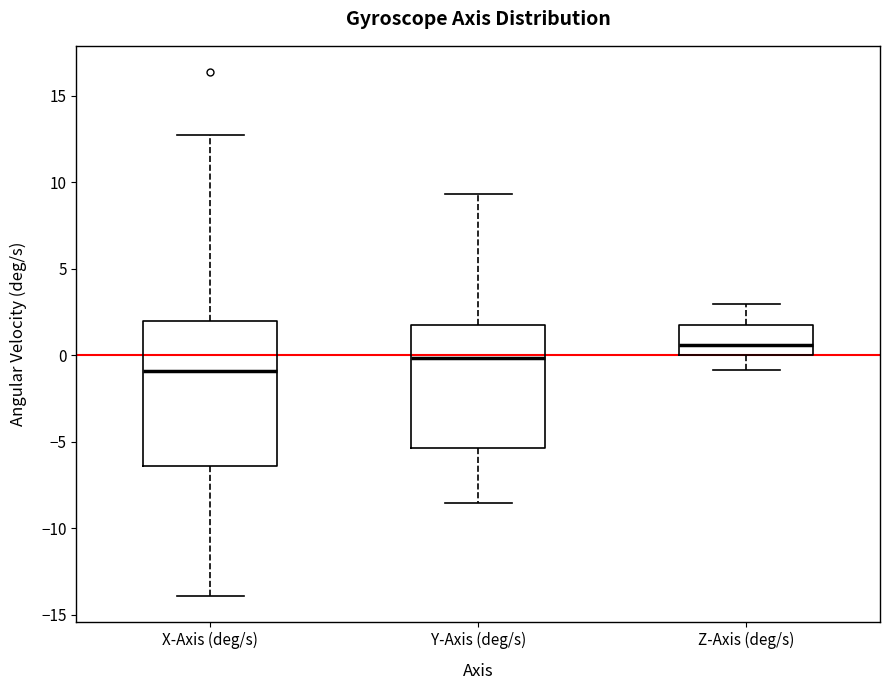

Reading left to right, transcribe this box plot: for each box, give where its median line is, the range the box spans, and where its two whiskers end, as read against the y-axis. The values are not printed on the chart, so give them approximately, as read against the axis.

X-Axis (deg/s): median -1.0, box -6.5 to 2.0, whiskers -14.0 to 12.5
Y-Axis (deg/s): median 0.0, box -5.5 to 2.0, whiskers -8.5 to 9.5
Z-Axis (deg/s): median 0.5, box 0.0 to 1.5, whiskers -1.0 to 3.0